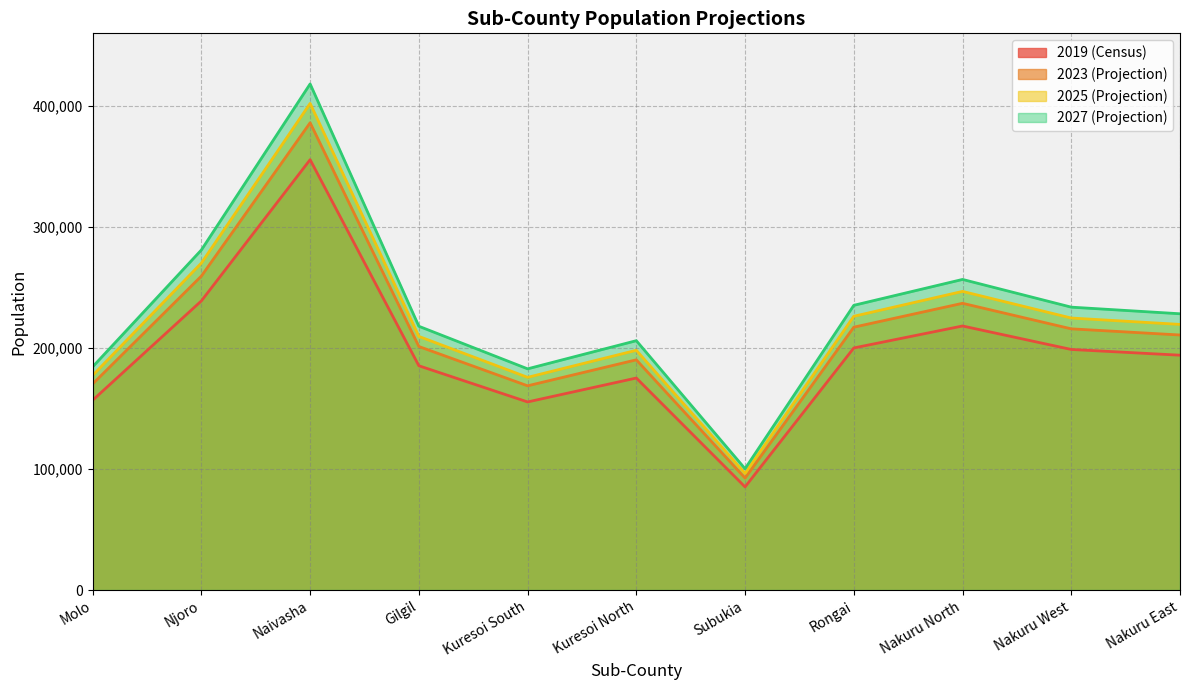

Is it true that 2027 (Projection) equals 228145 at Nakuru East?

True